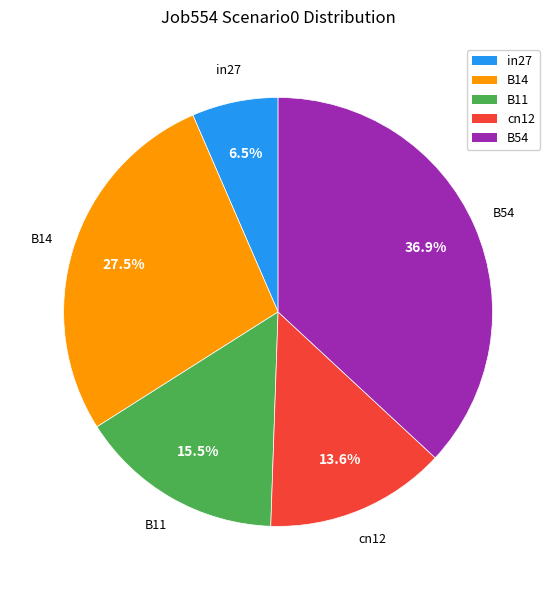

What is the smallest slice in the pie chart?

in27